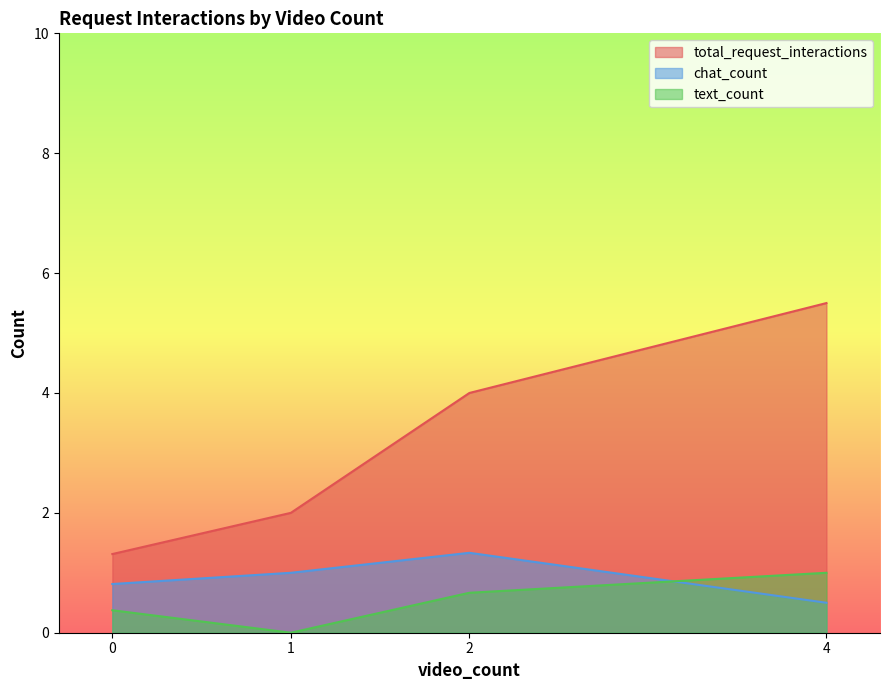

What is the approximate value of chat_count at 0?

0.8